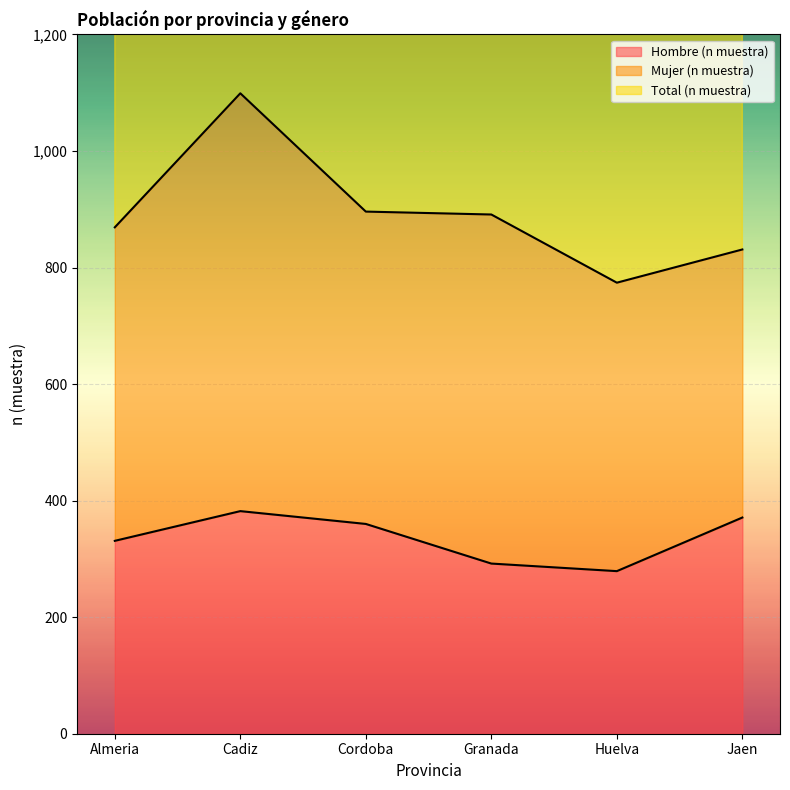

Rank the categories by Total (n muestra) value from highest to lowest.

Cadiz, Cordoba, Granada, Almeria, Jaen, Huelva